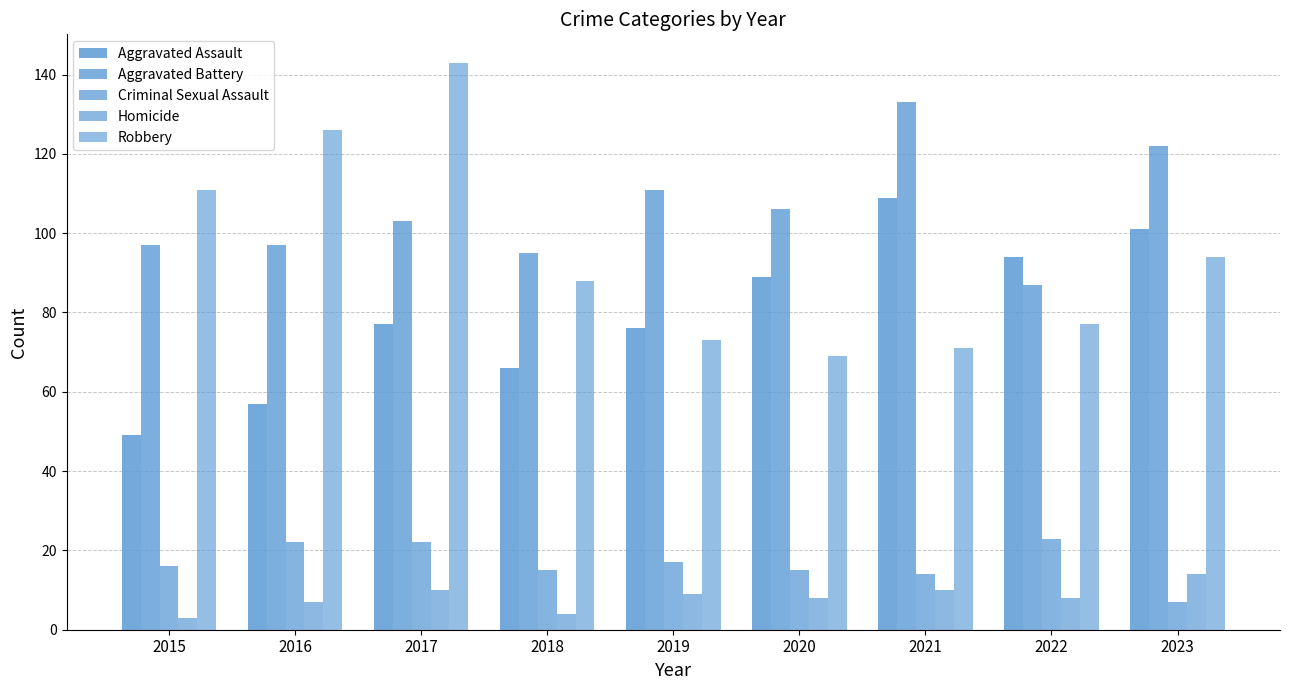

What is the value of the Homicide bar at the 2nd from the left?

7